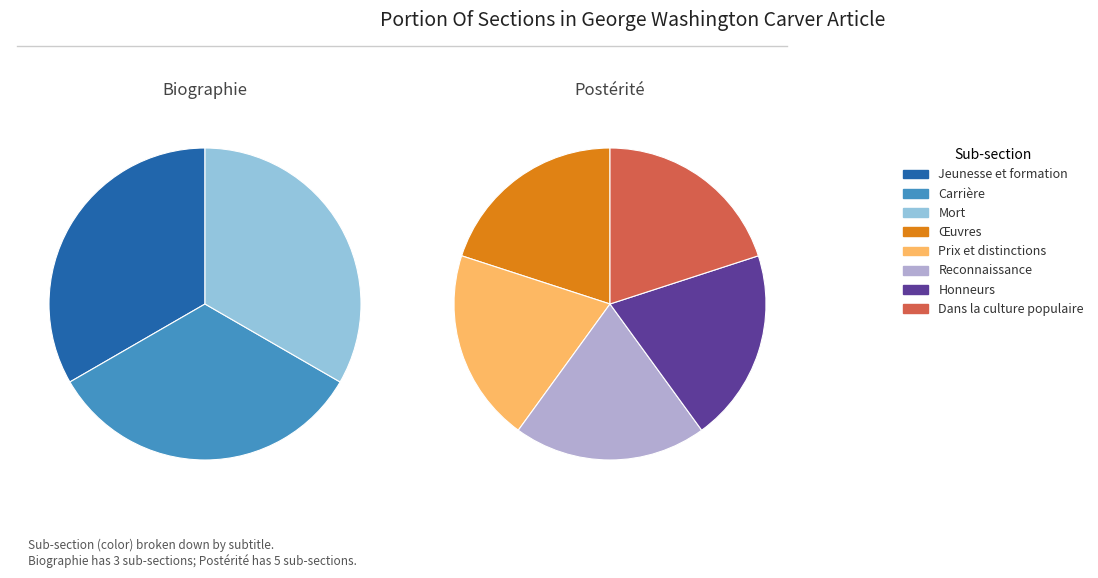

Combined, what portion of the pie is Biographie and Postérité?

100.0%